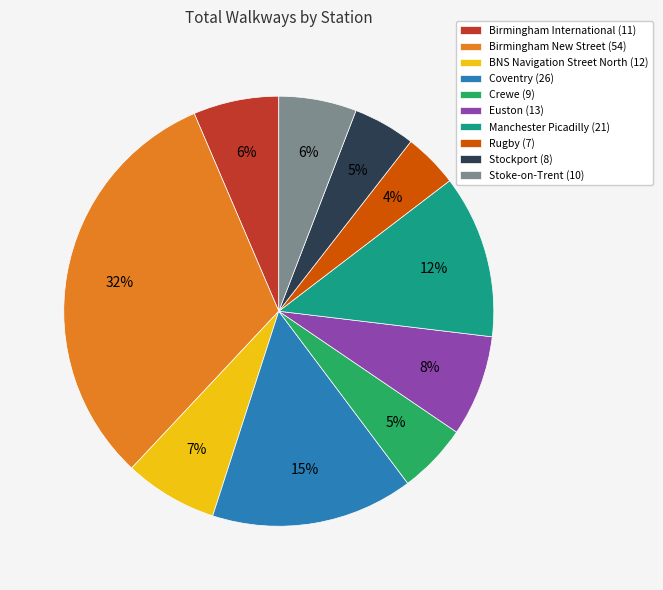

Combined, do Coventry (26) and Crewe (9) account for over 50%?

No